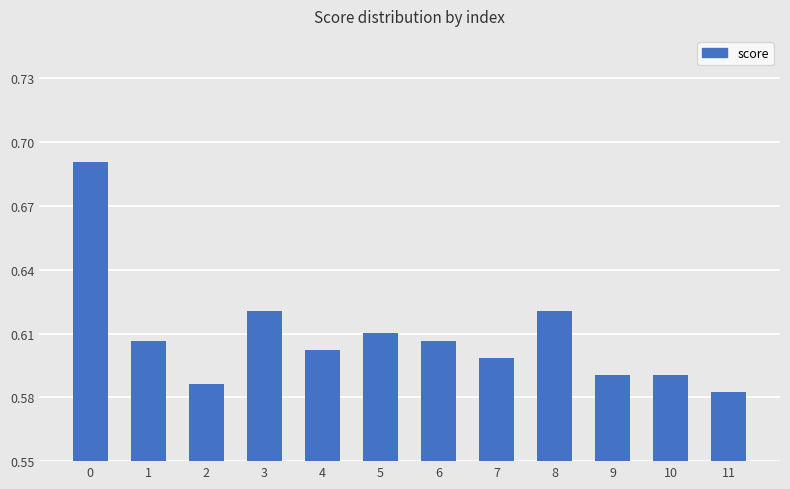

Are the bars horizontal?

No